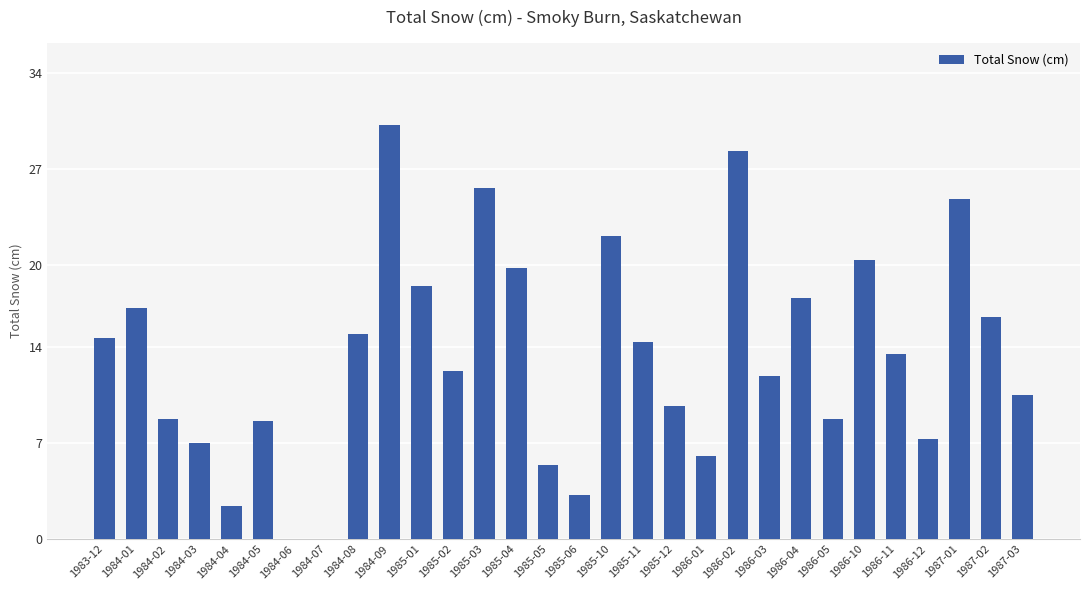

Which label corresponds to the largest value in the chart?

1984-09